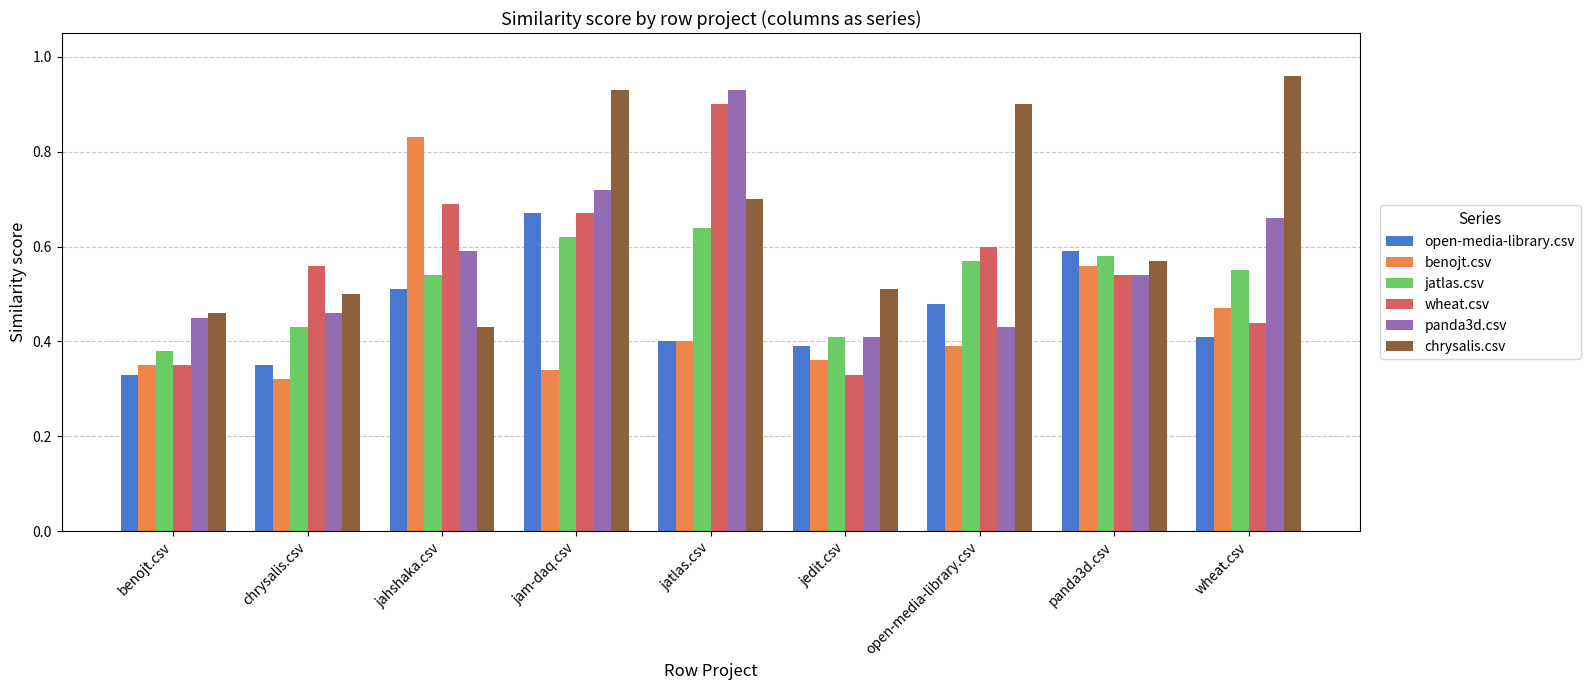

The panda3d.csv series shows 1.0 at jahshaka.csv. True or false?

False